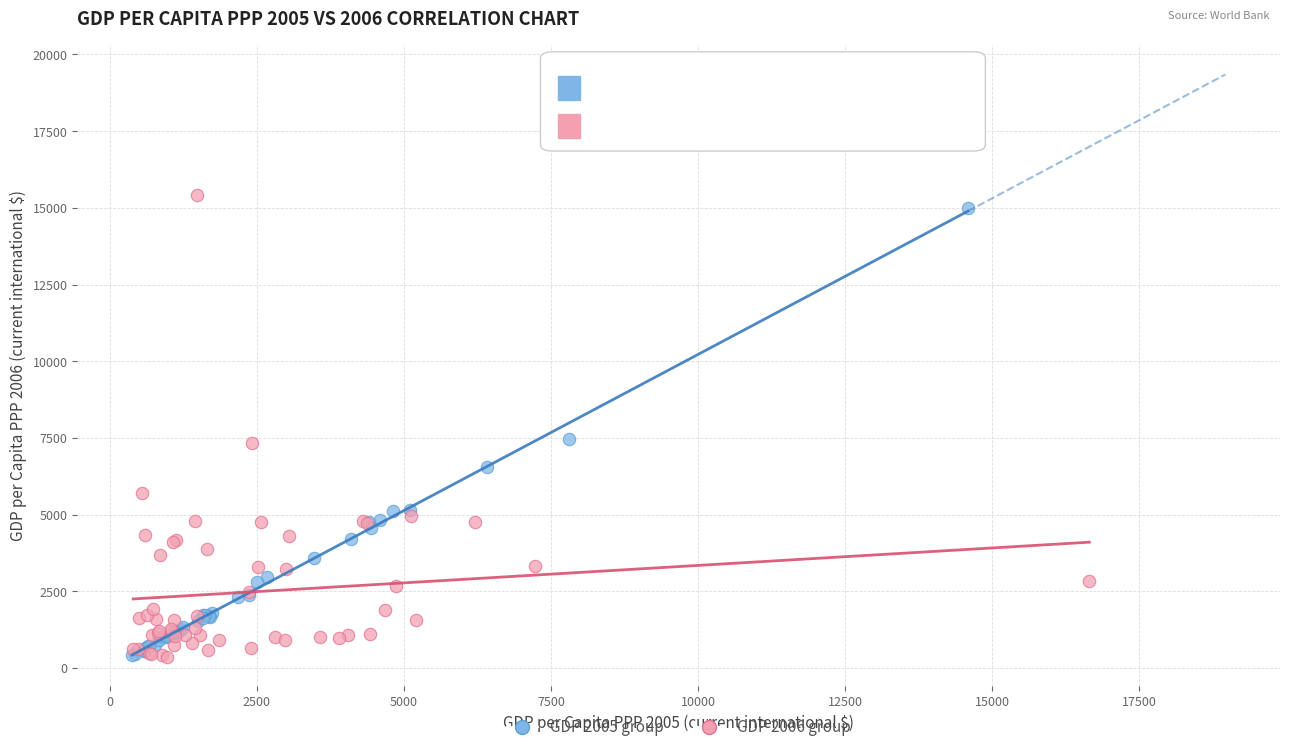

What are all the series names shown in the legend?

GDP 2005 group, GDP 2006 group